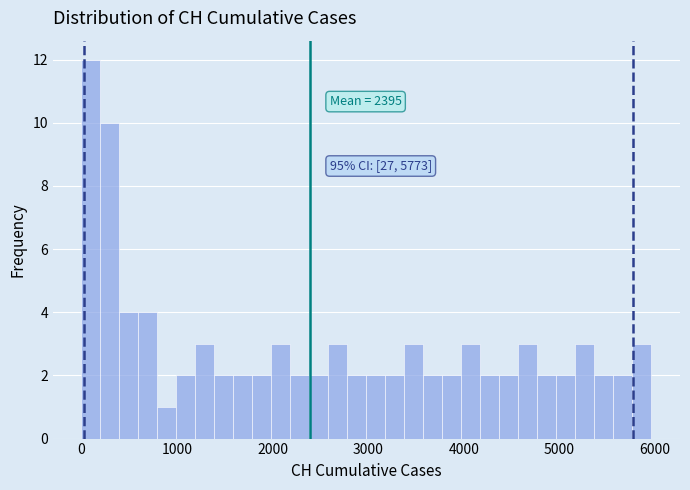

Read against the x-axis, roughly where is the centre of the tallest bar?

100